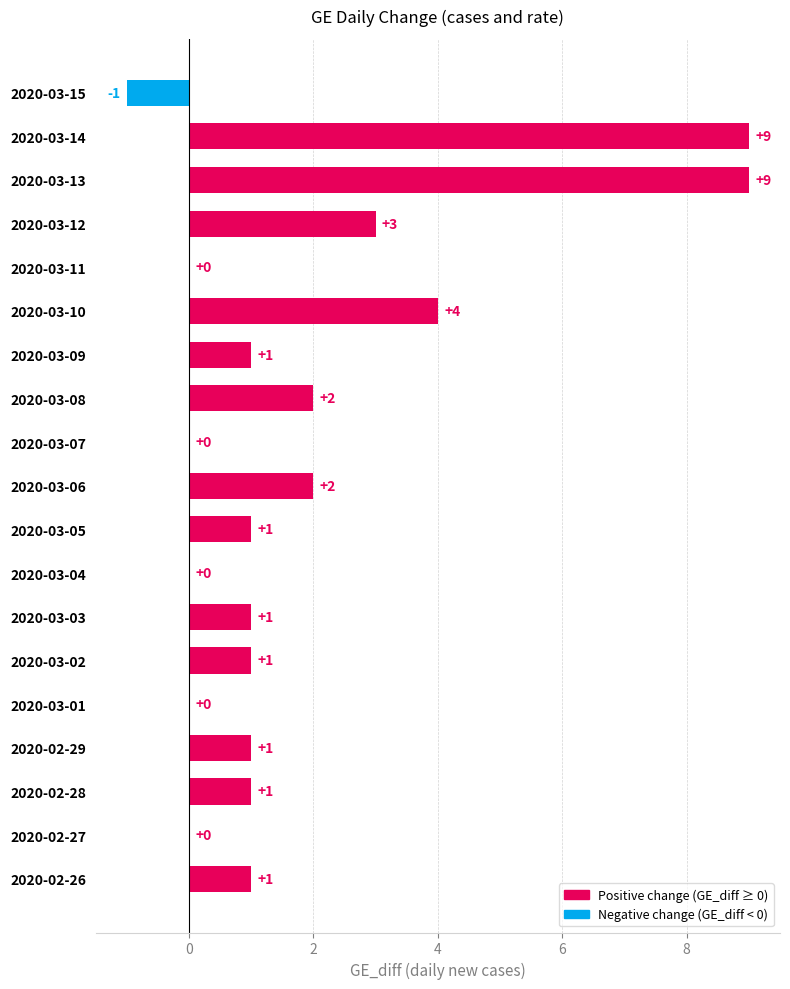

At which label is the value closest to 4?

2020-03-10